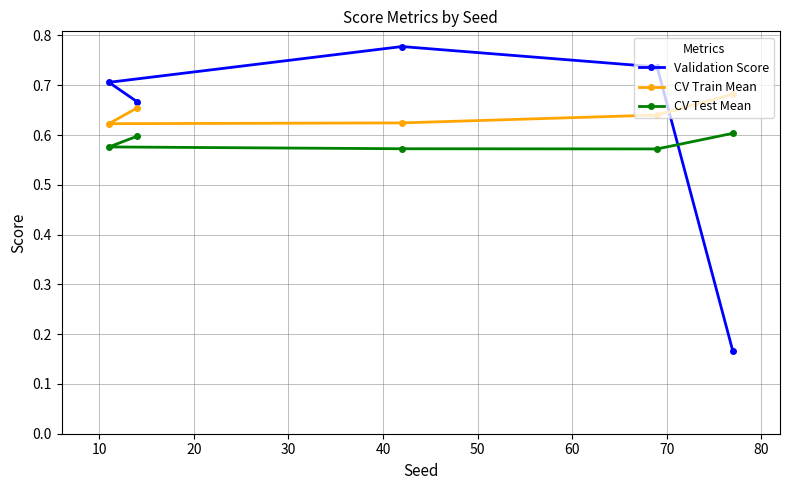

At how many categories does at least one series exceed 0?

5